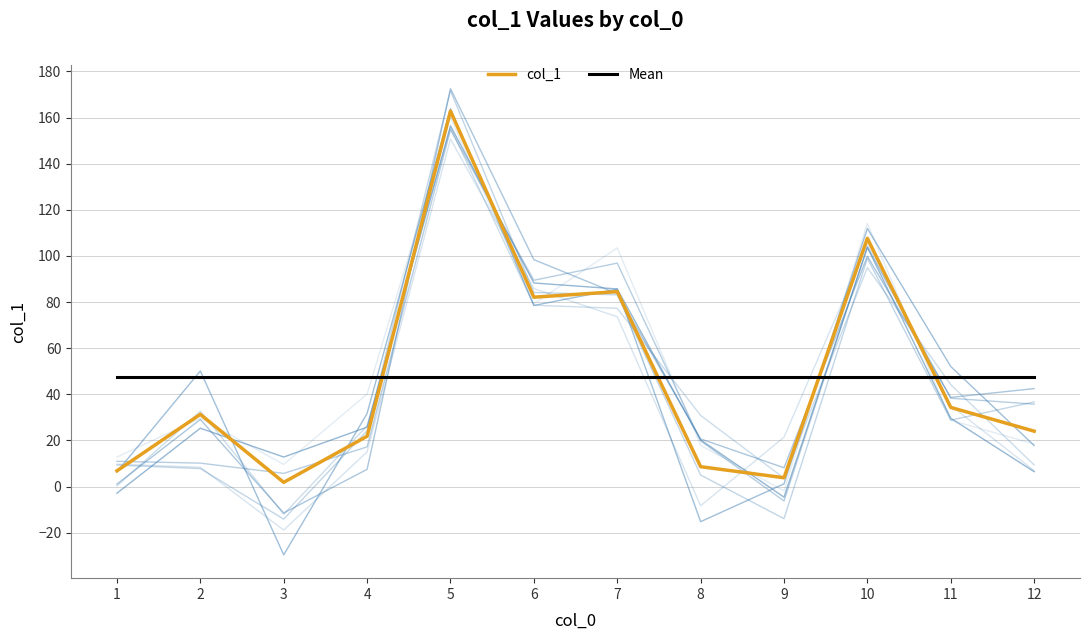

Rank the series at 8 from highest to lowest value.

Mean, col_1